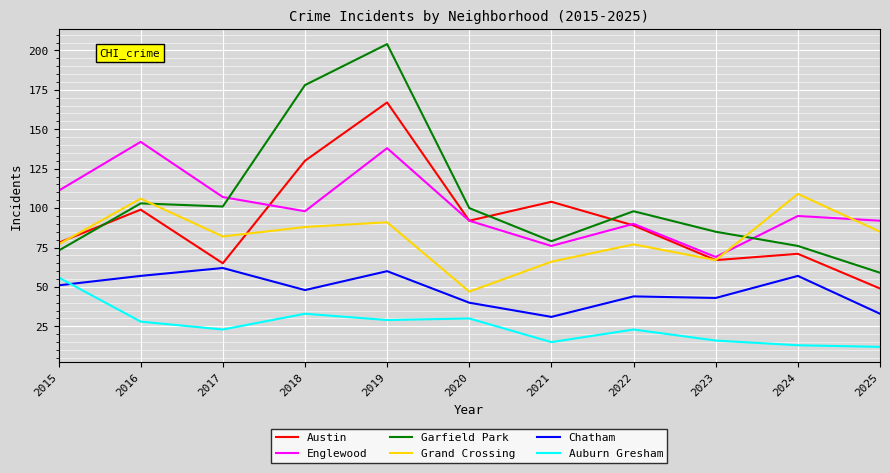

What is the difference between the Grand Crossing values at 2015 and 2023?

10